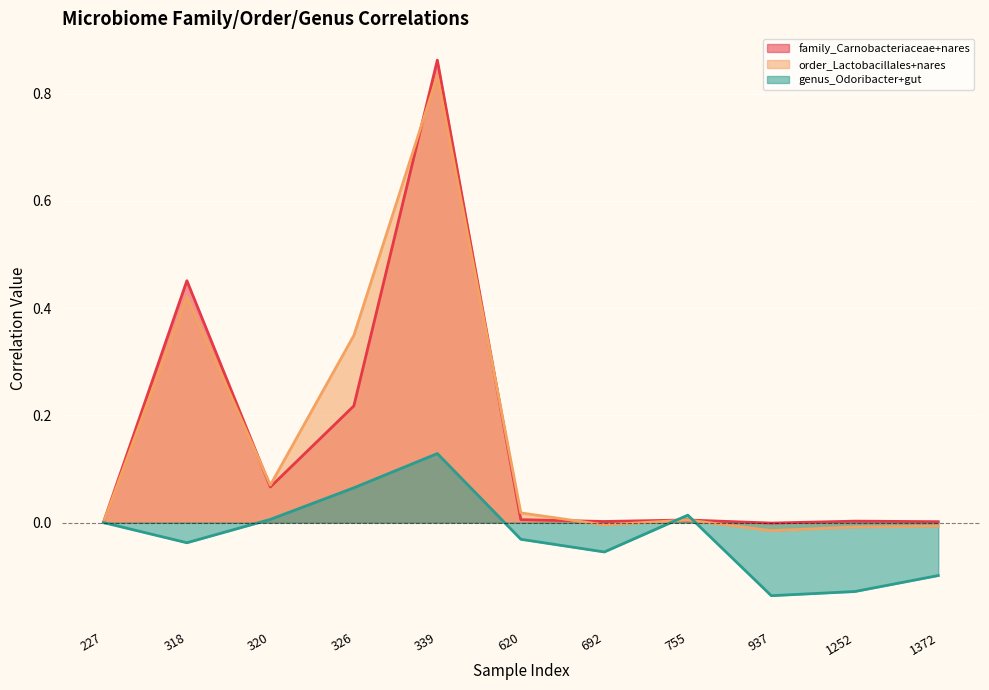

True or false: family_Carnobacteriaceae+nares and order_Lactobacillales+nares cross at least once.

True